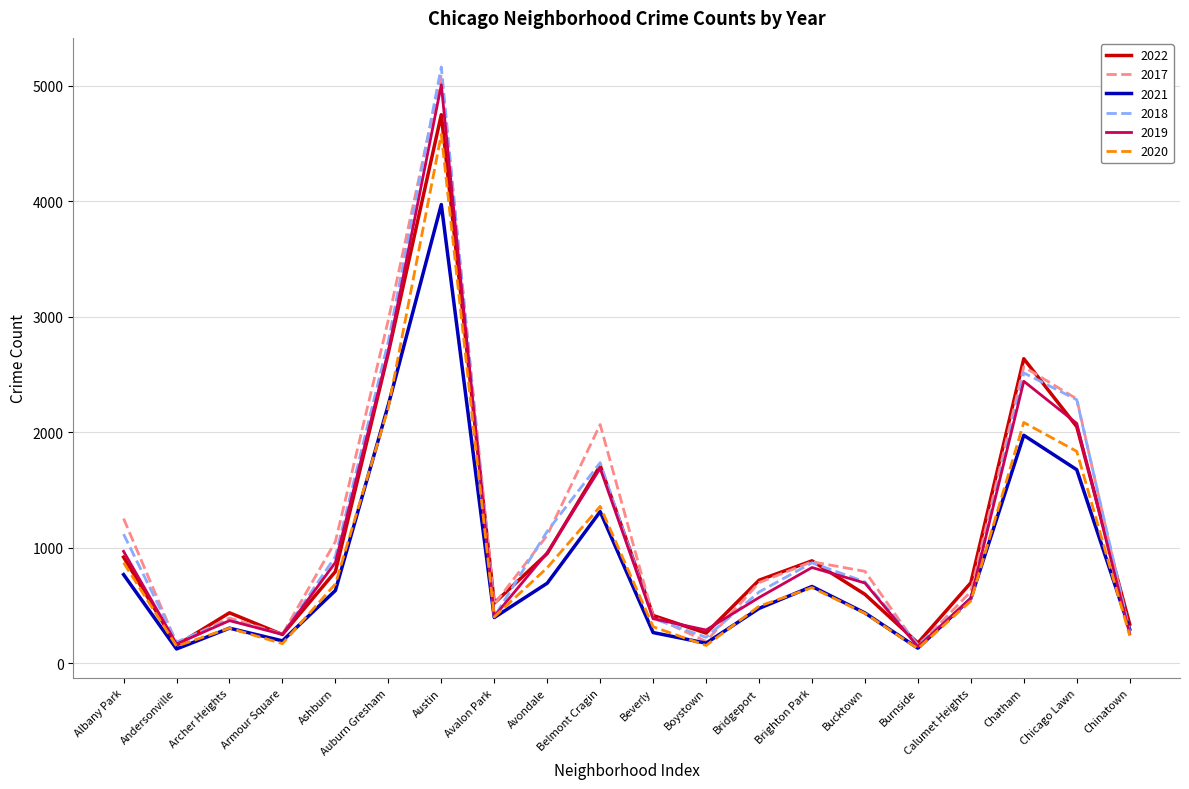

What is the spread (max minus min) of values at Chicago Lawn?

613